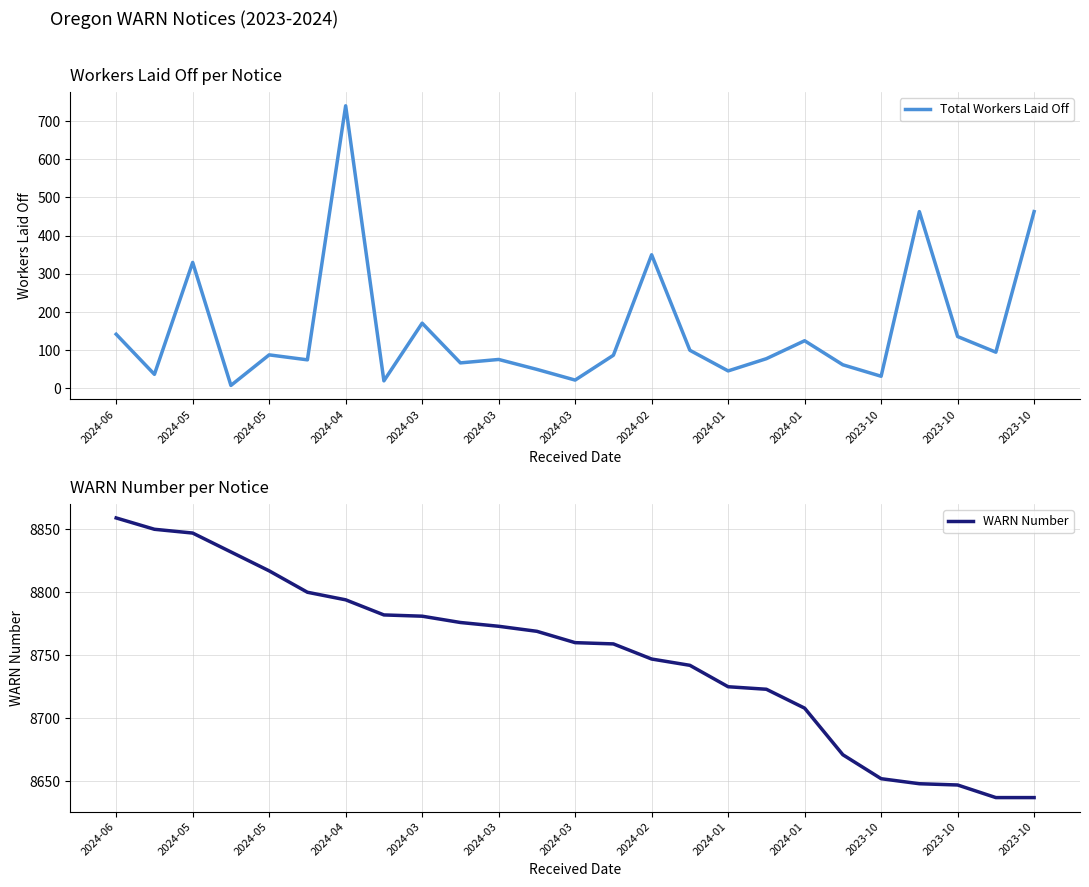

Count the number of categories in the chart.

25